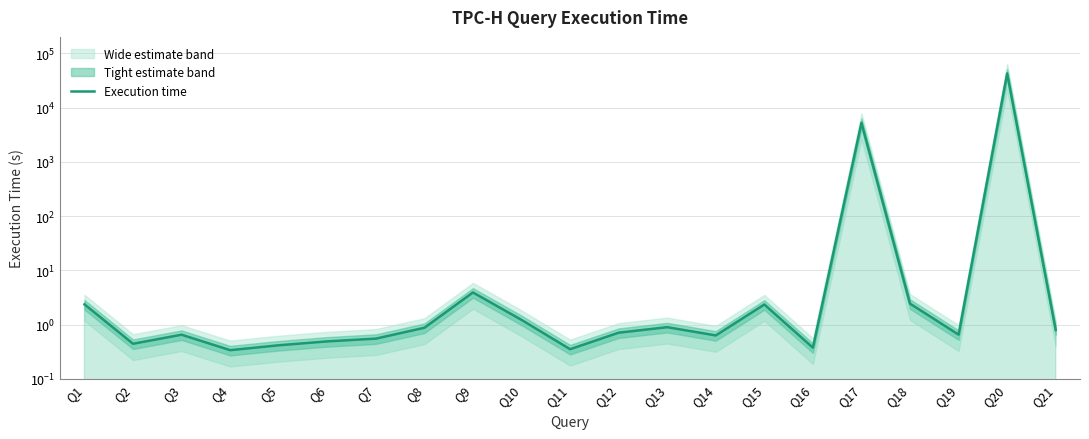

At which category does the chart reach its minimum across all series?

Q4